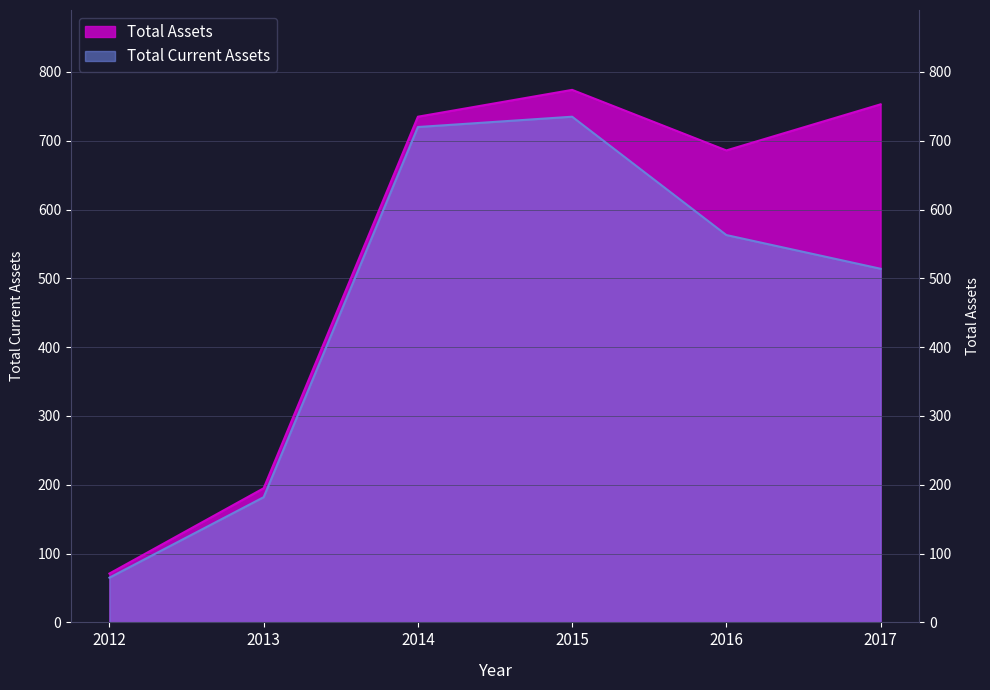

At which category is the sum across all series the highest?

2015